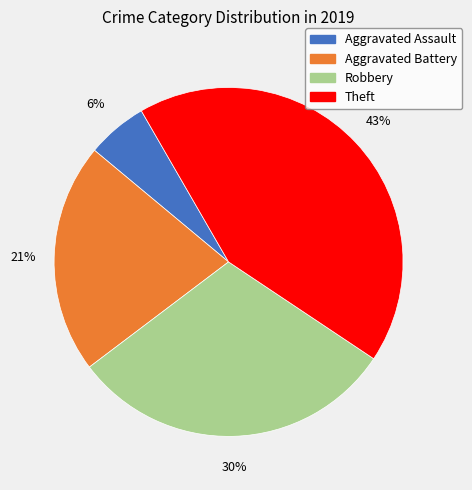

Combined, do Aggravated Assault and Theft account for over 50%?

No